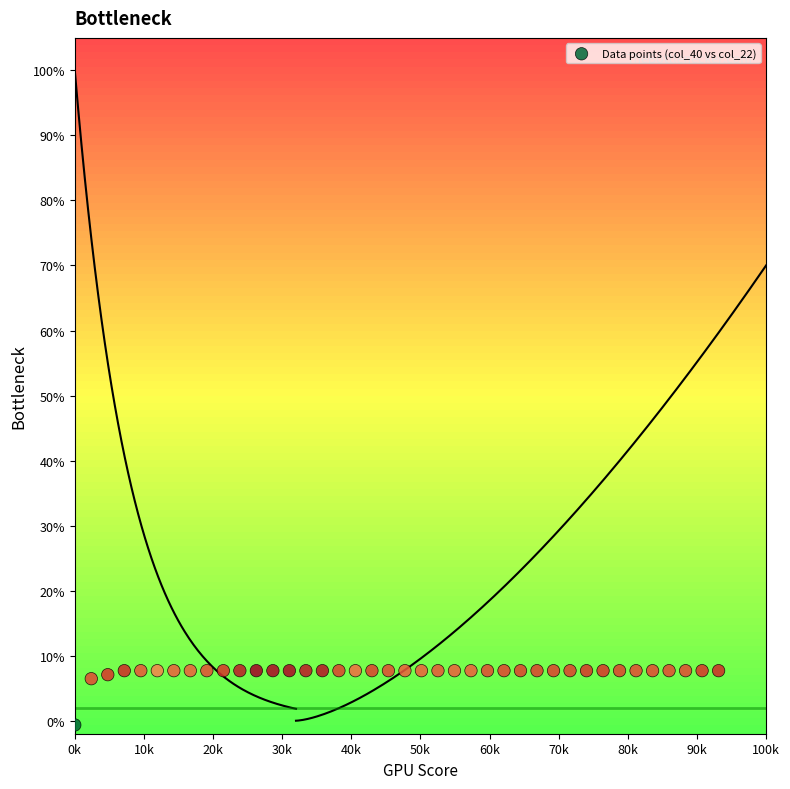

What is the range of Y values (max minus min)?

8.3